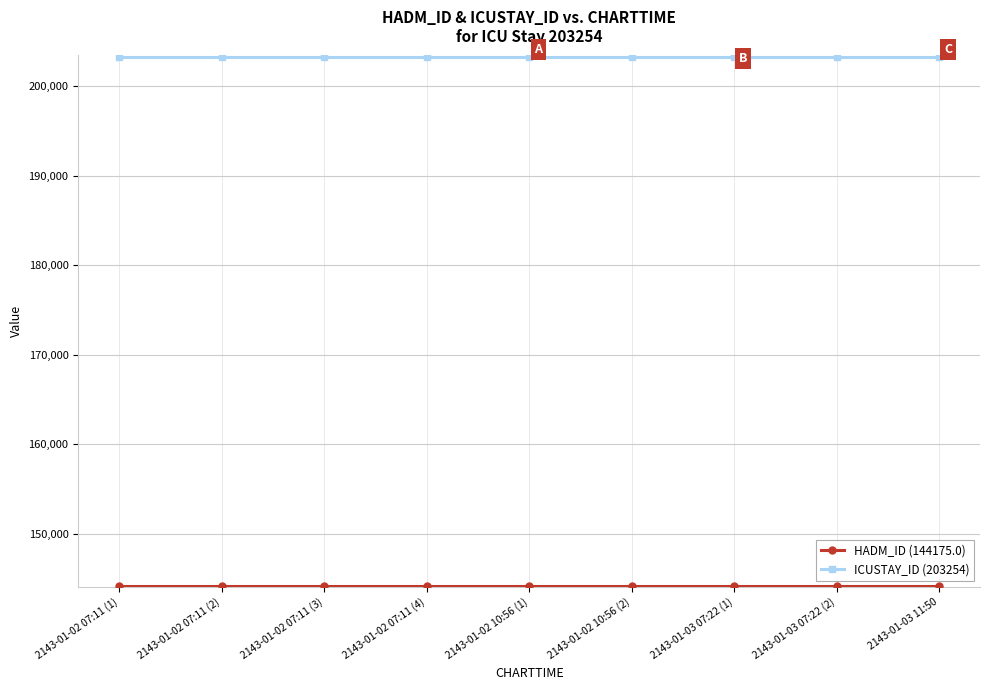

True or false: ICUSTAY_ID (203254) has a value of 84321 at 2143-01-03 07:22 (2).

False